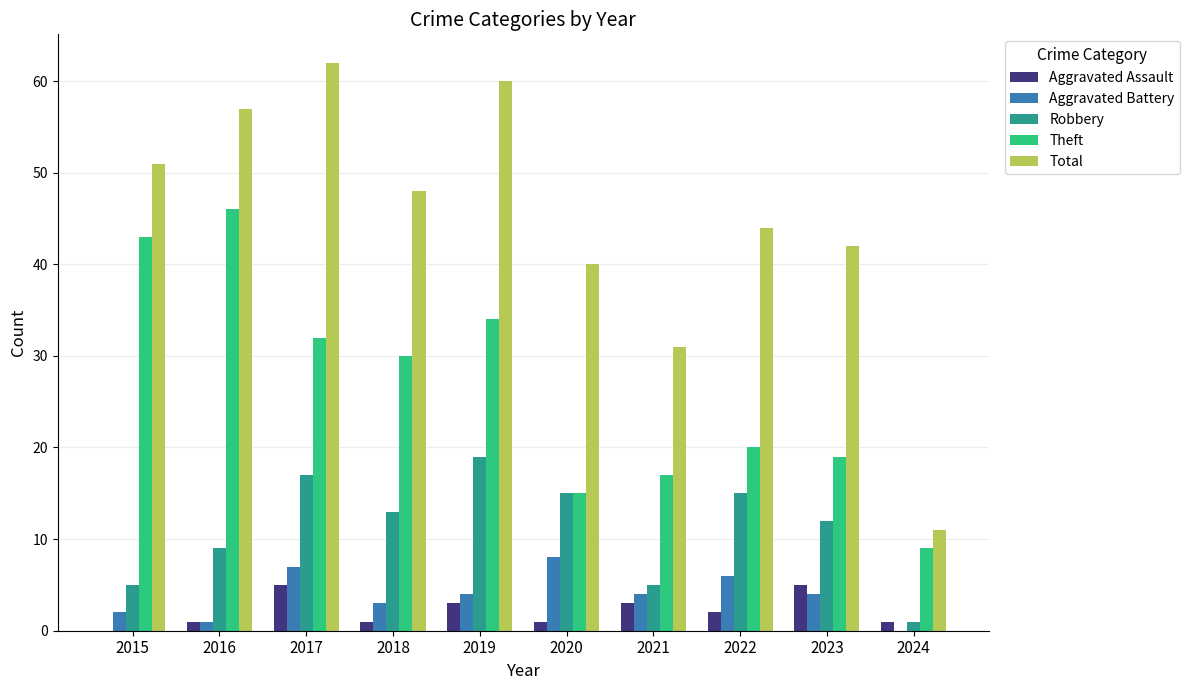

Which label corresponds to the largest value in the chart?

2017